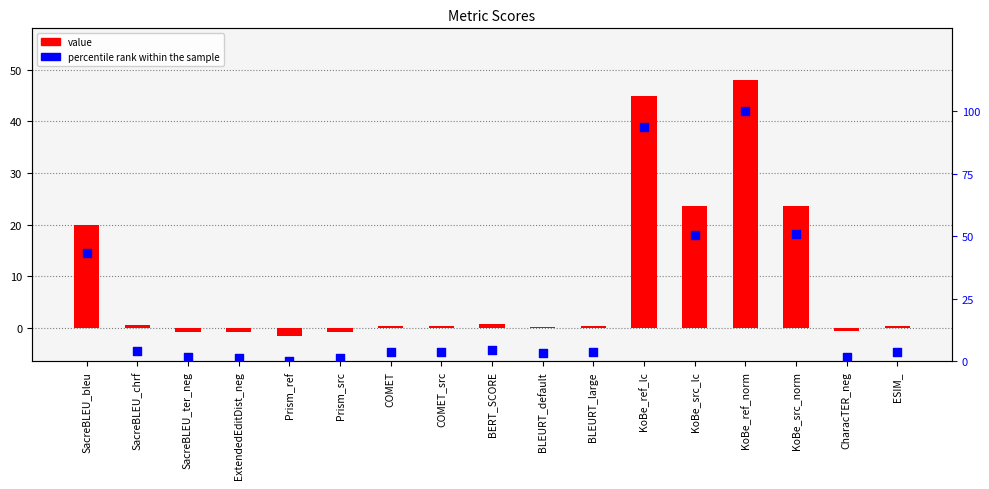

Is the value of value at Prism_src greater than the value of percentile rank within the sample at SacreBLEU_bleu?

No